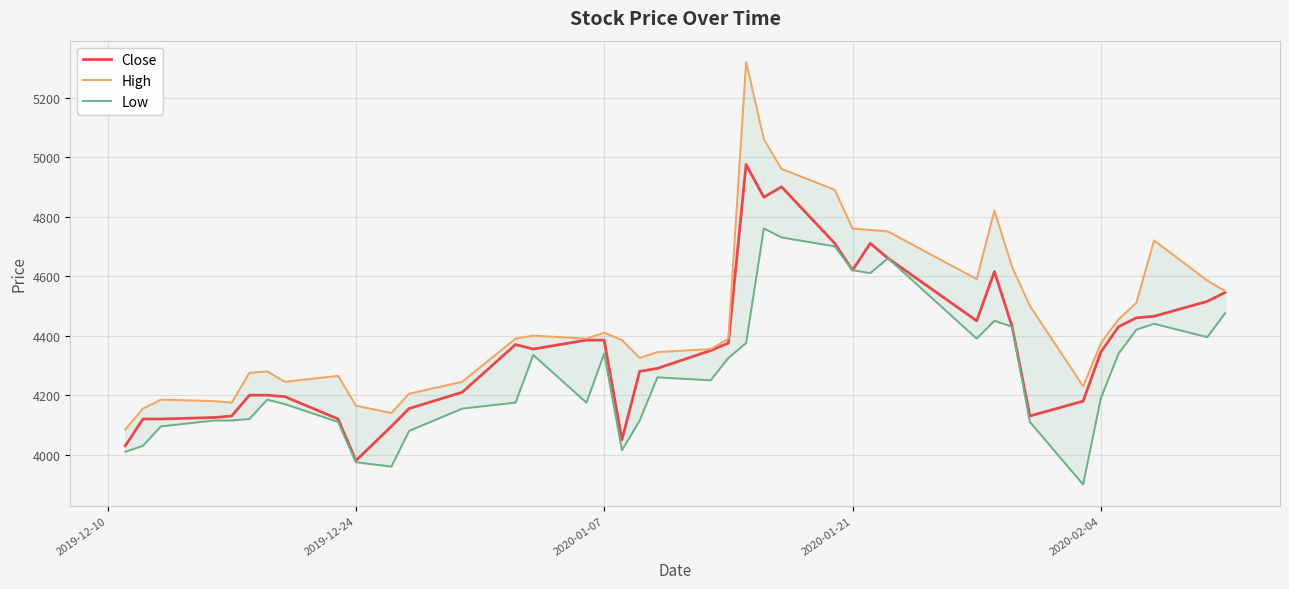

At which label does Close reach its minimum?

2019-12-24